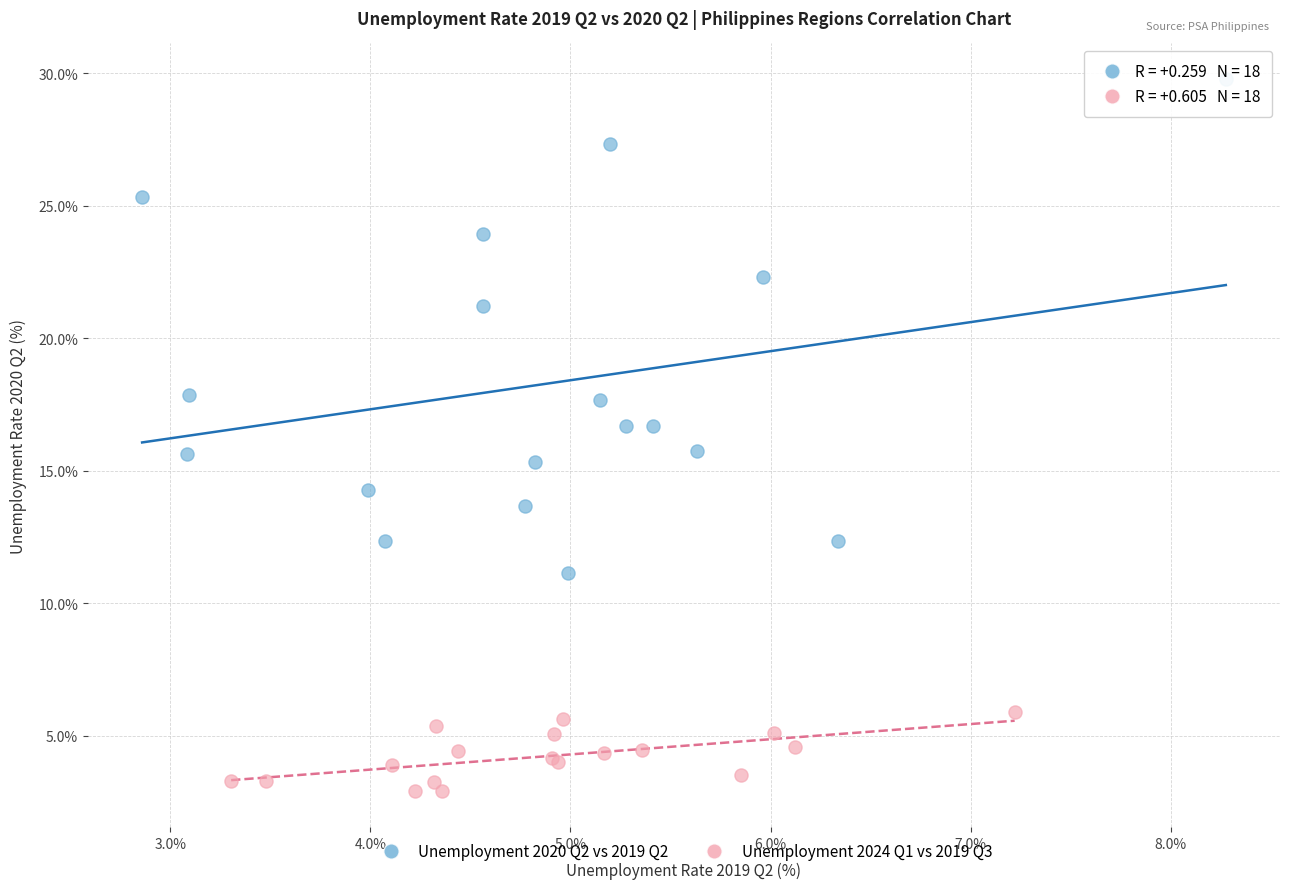

Which series contains the highest Y value?

Unemployment 2020 Q2 vs 2019 Q2